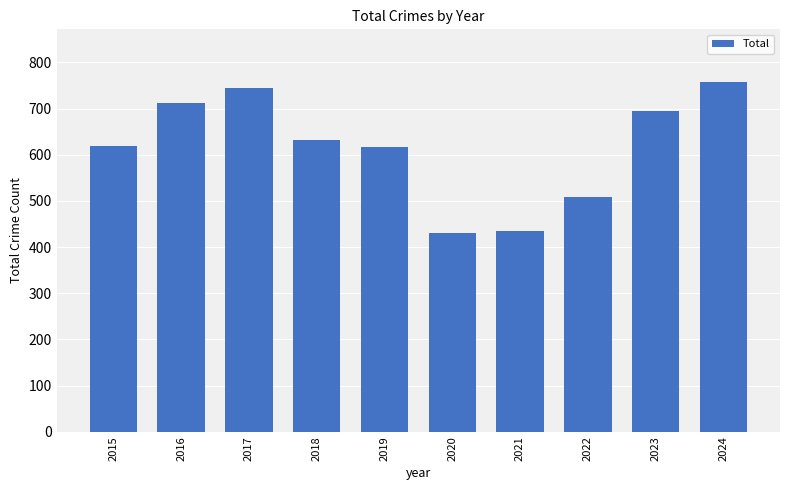

How many values are below 633?

5